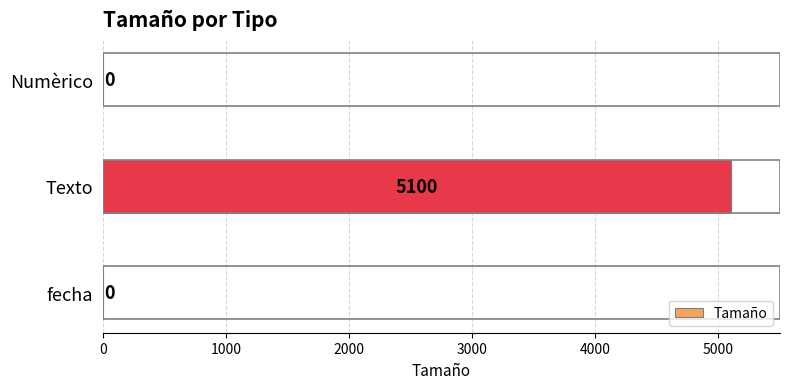

What is the change in value from fecha to Texto?

+5100